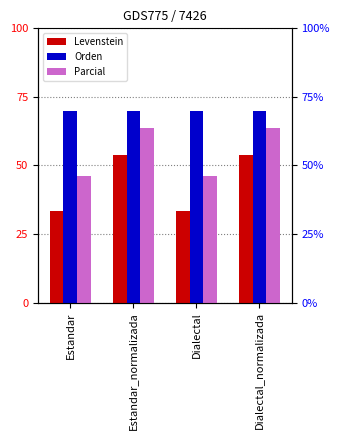

Which series has the largest total across all categories?

Orden